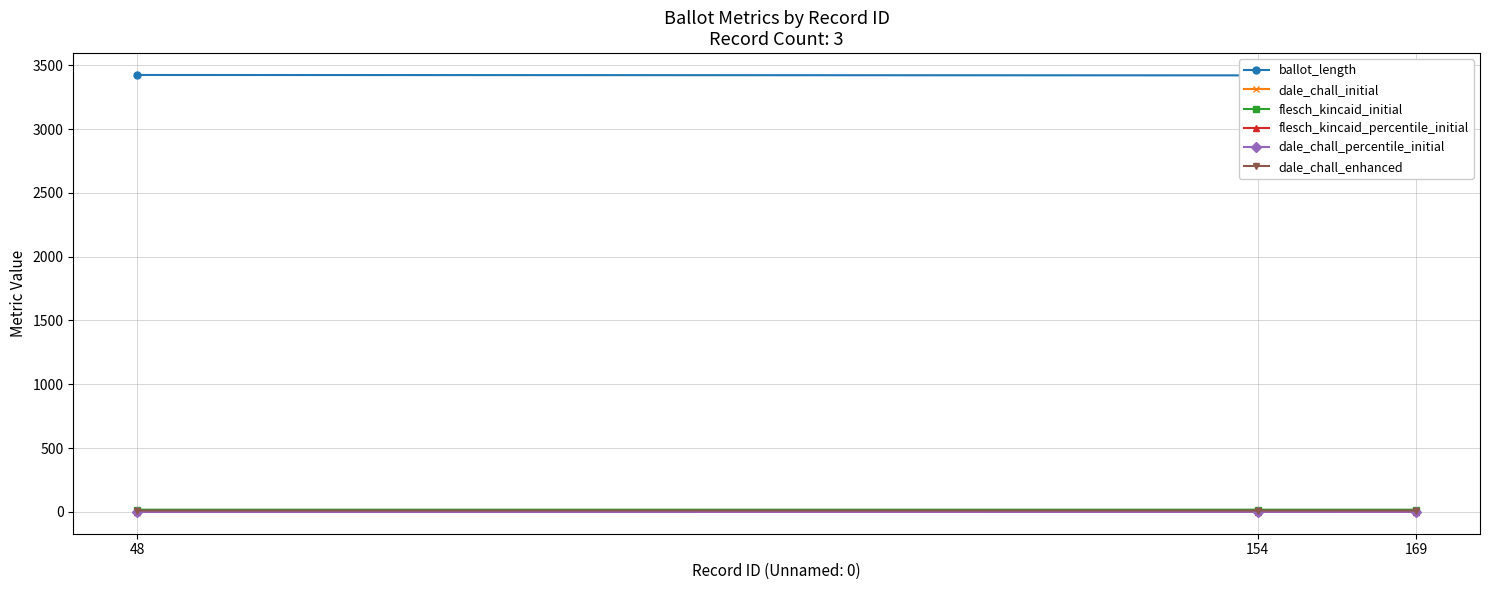

What is the total value across all series at 48?

3463.6